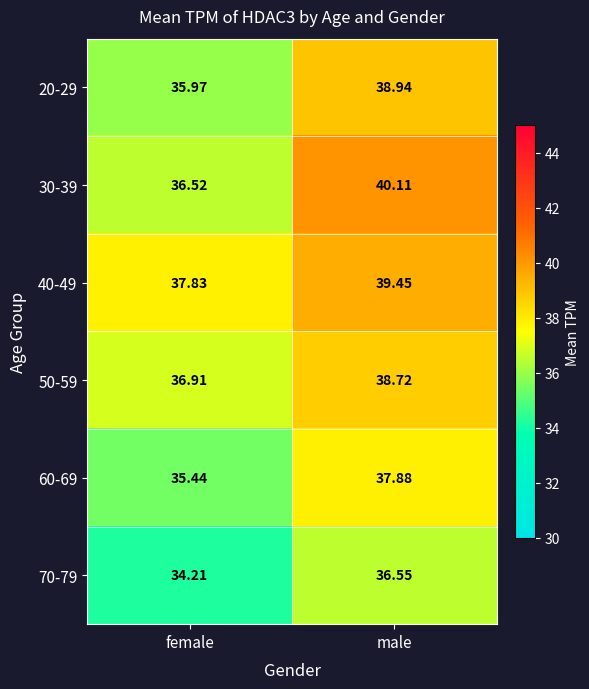

What is the minimum value shown in the chart?

34.2